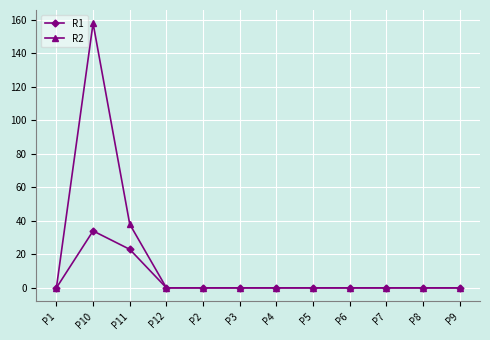

Which series has the widest spread of values?

R2